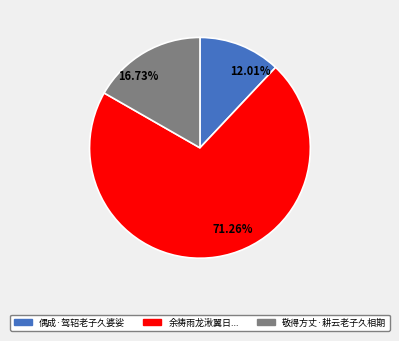

Does any single category account for the majority?

Yes